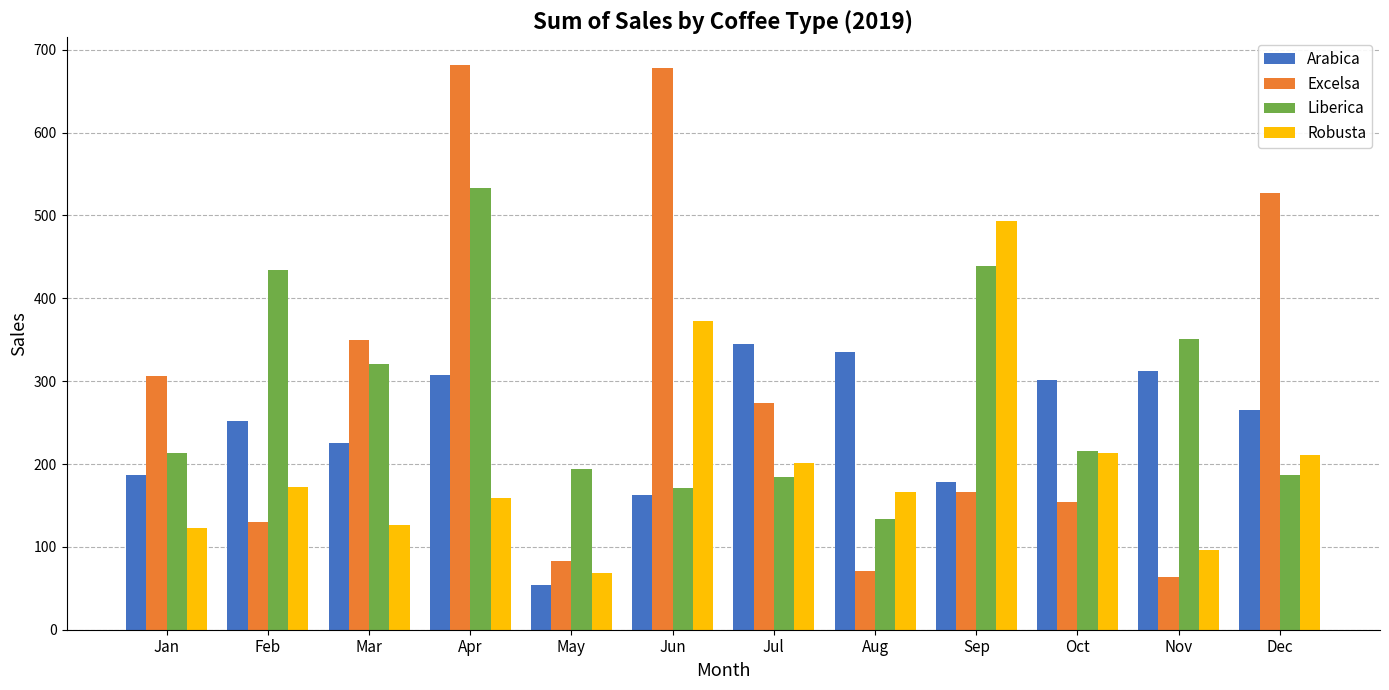

Which series has the largest range (max minus min)?

Excelsa